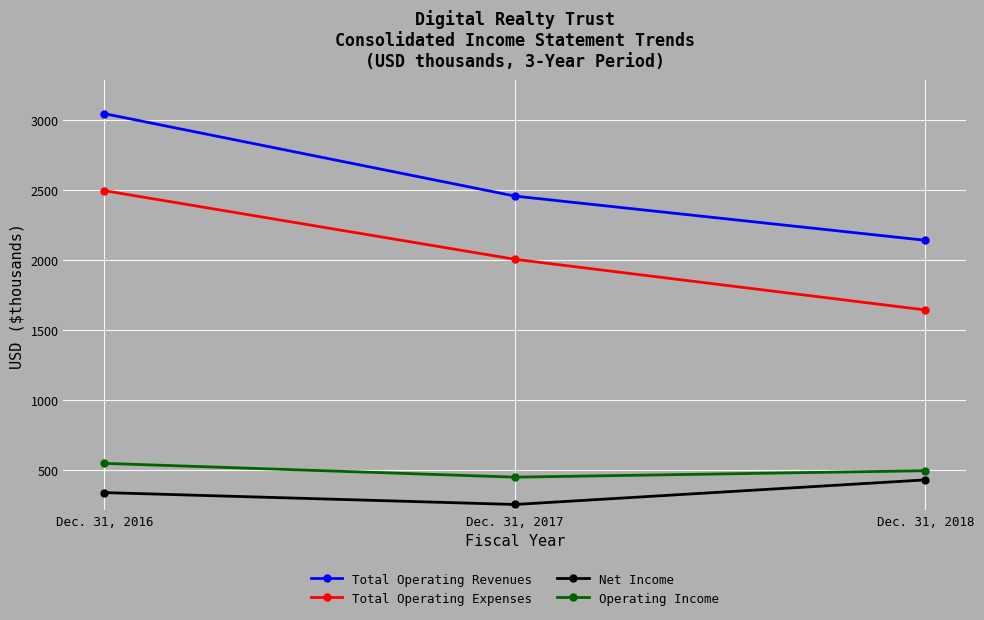

How many distinct data groups are displayed?

4